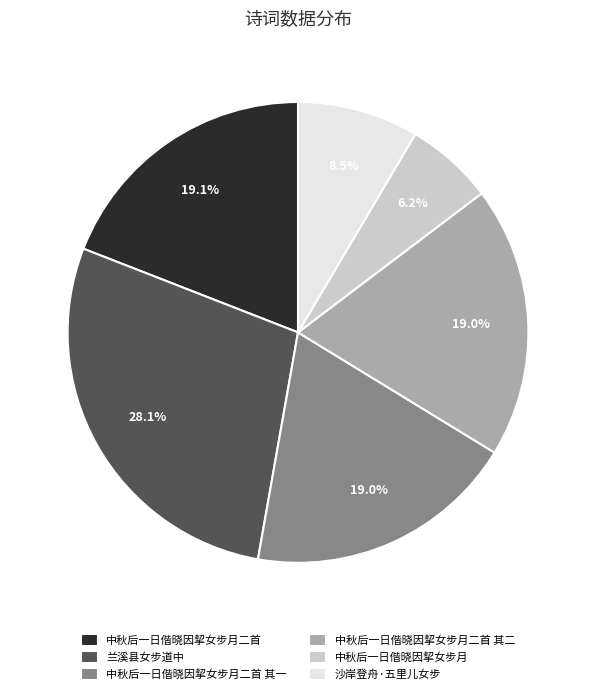

Which category has the smallest portion of the pie?

中秋后一日偕晓因挈女步月